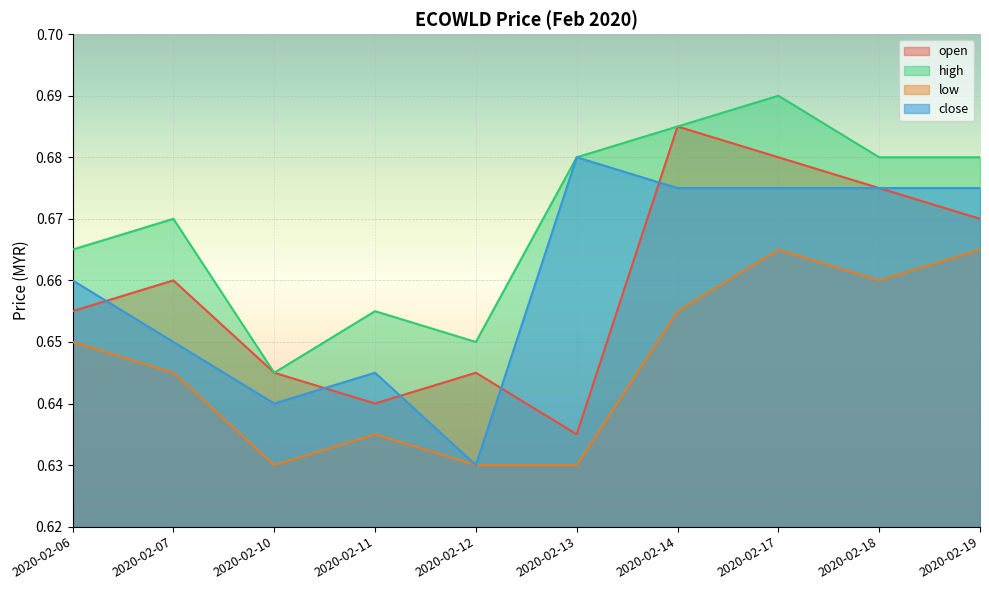

True or false: open has a value of 1.1 at 2020-02-07.

False